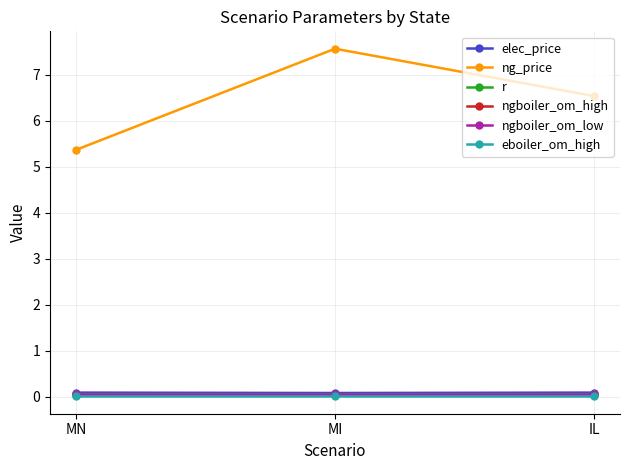

Which series has the largest total across all categories?

ng_price